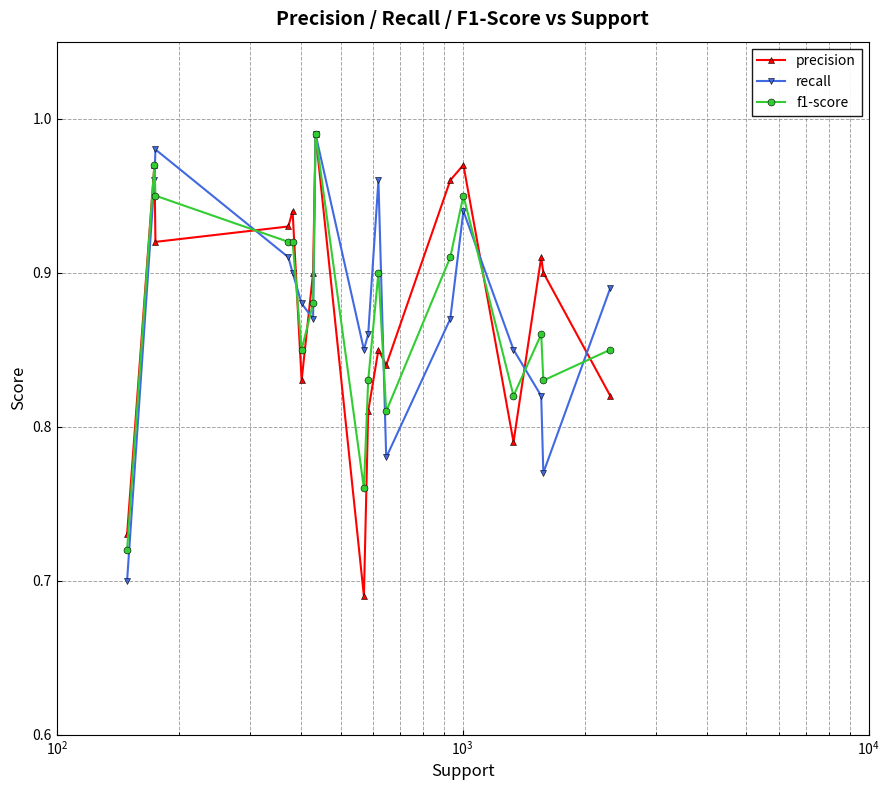

True or false: recall has more than 0 interior local peaks.

True